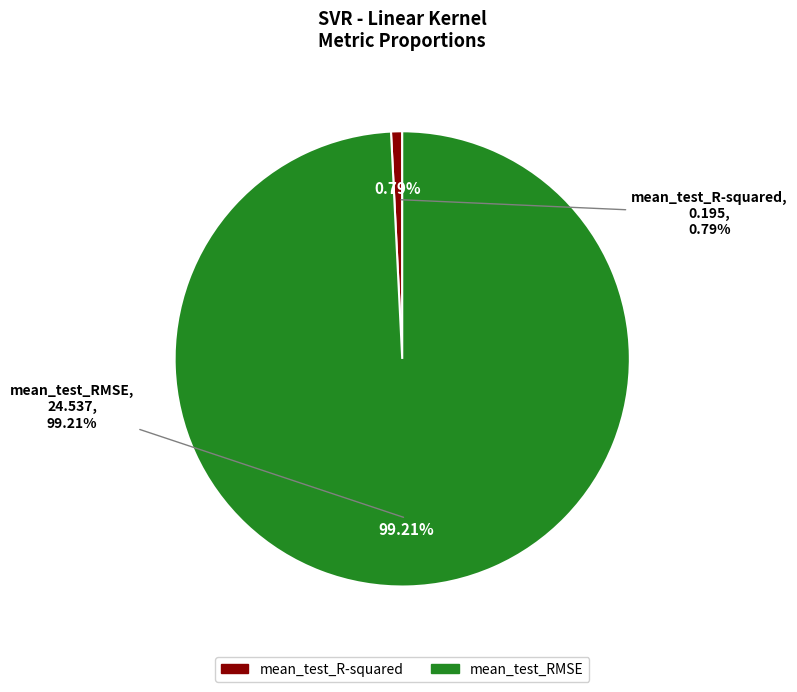

To the nearest percent, what percentage of the pie is mean_test_RMSE?

99%